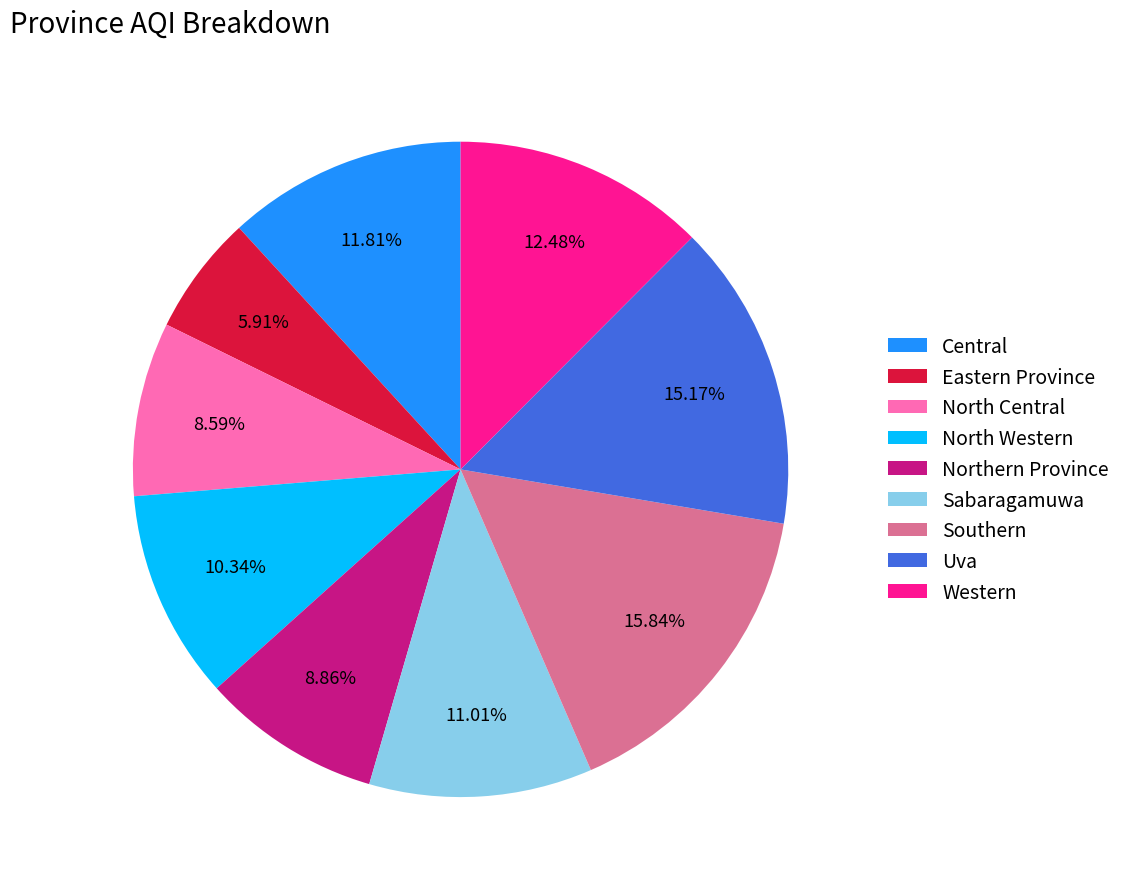

Approximately how many times larger is the value at Southern compared to Western?

1.3